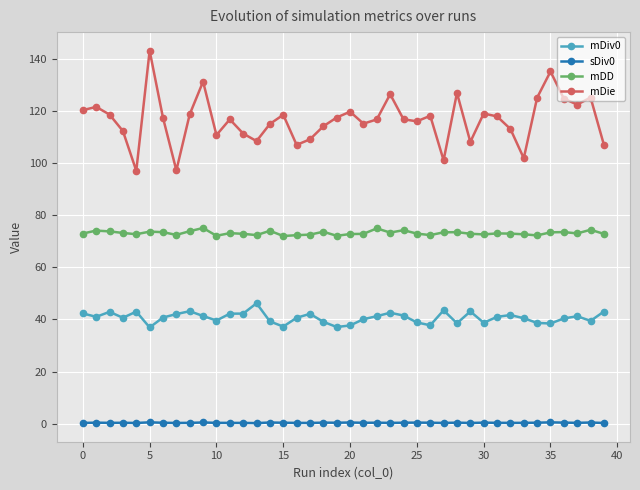

Which series has the largest total across all categories?

mDie